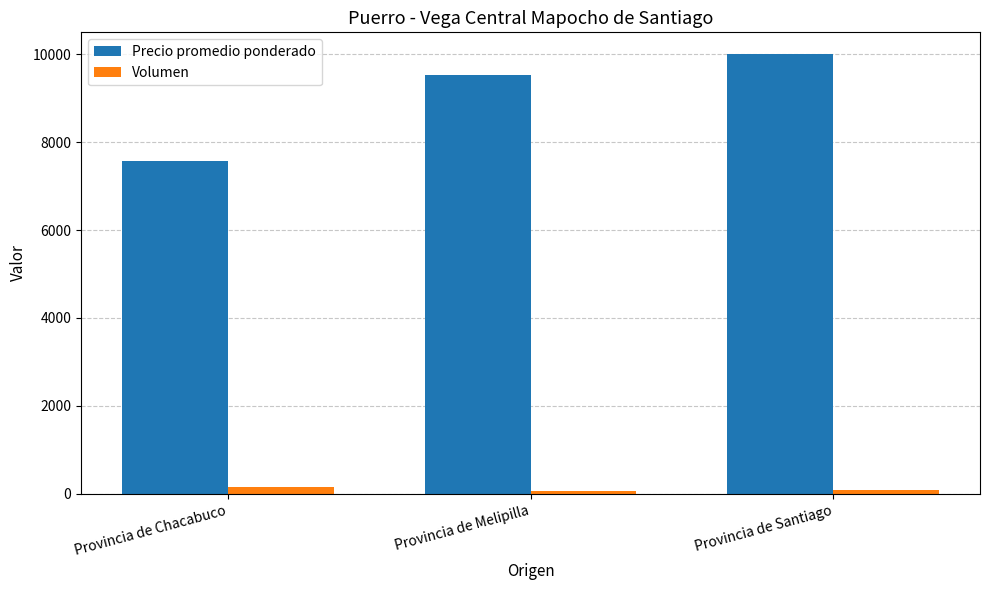

Which category has the highest value in the Precio promedio ponderado series?

Provincia de Santiago